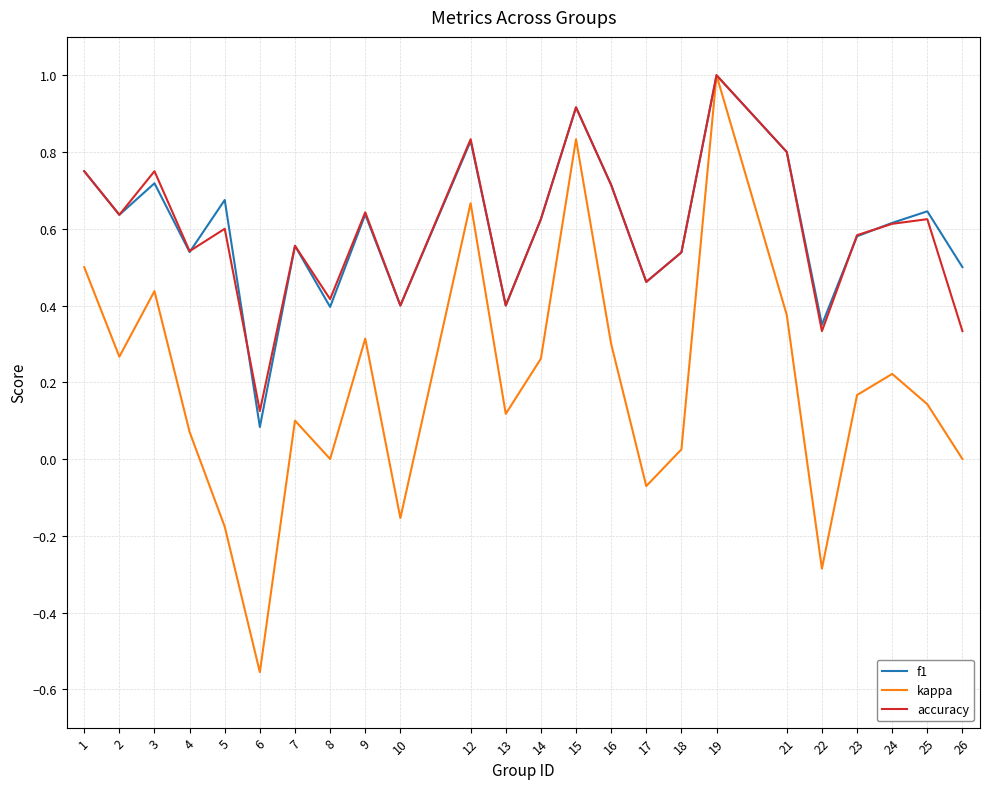

What is the greatest value displayed?

1.0